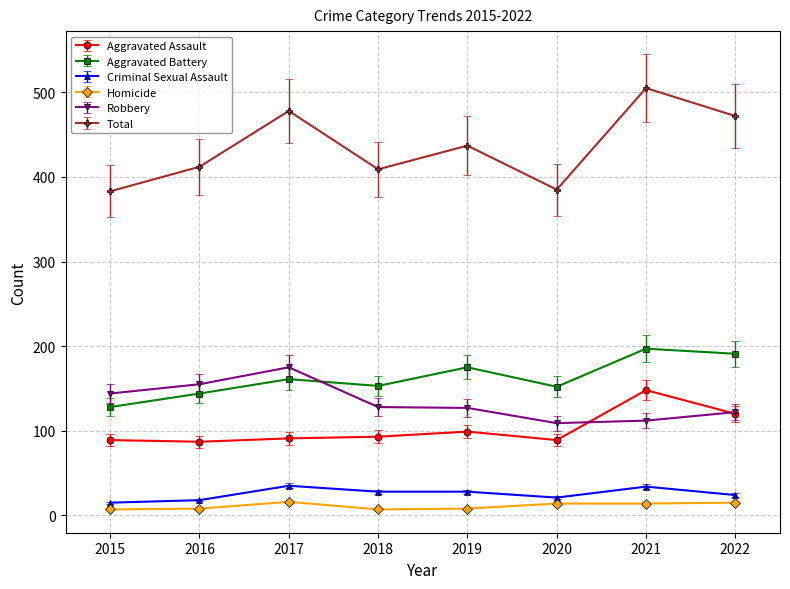

True or false: Total and Robbery intersect in this chart.

False